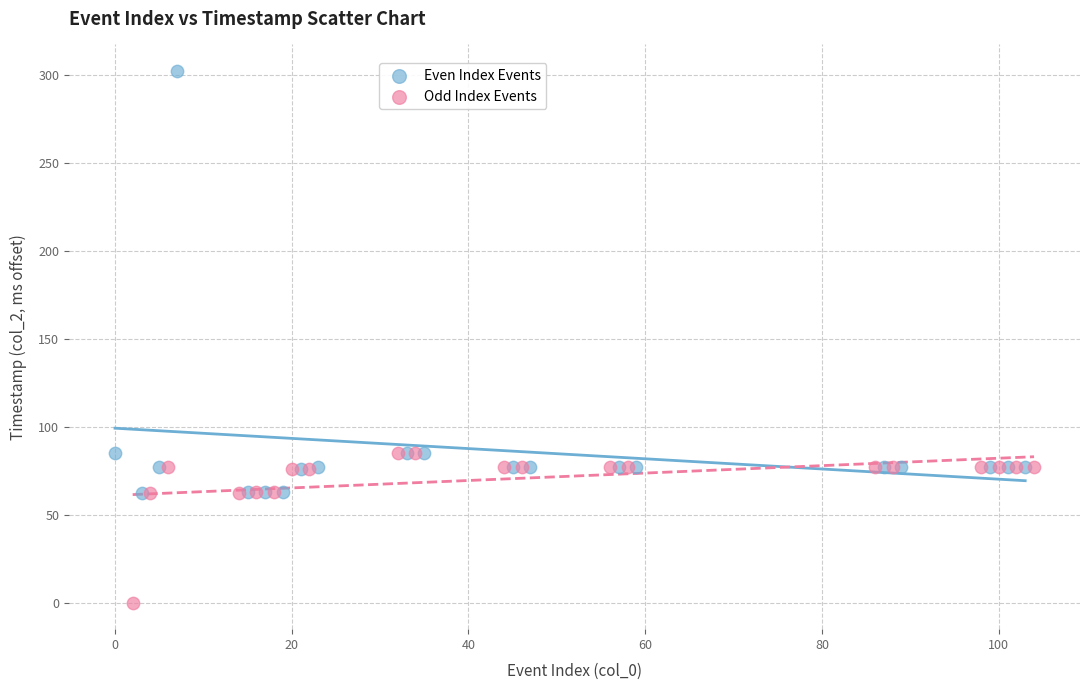

Which series has the widest spread of Y values?

Even Index Events